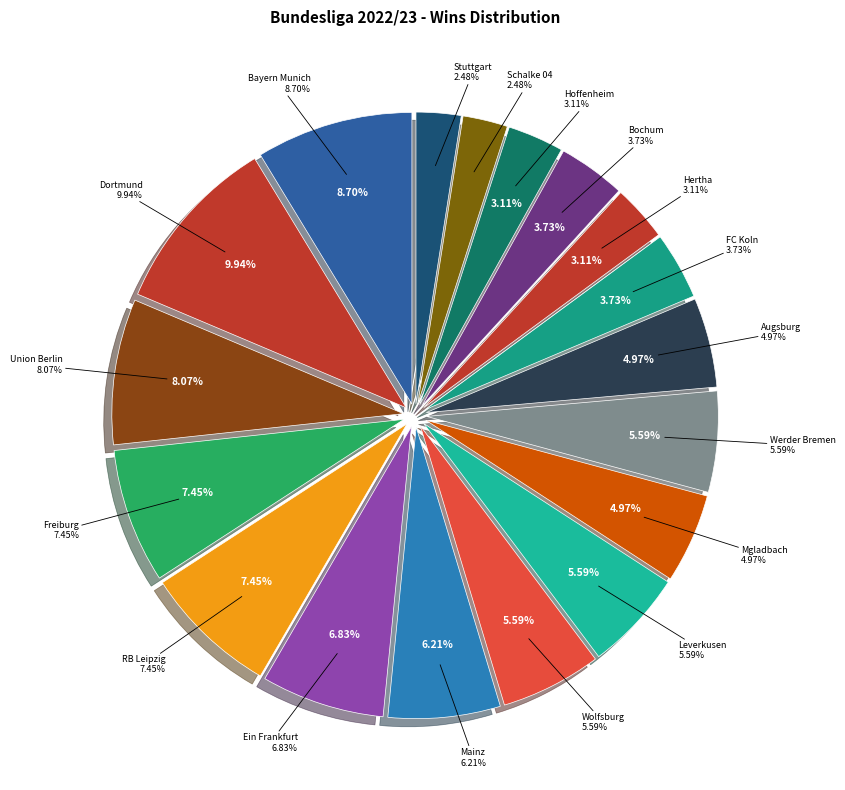

Rank the categories by value from highest to lowest.

Dortmund, Bayern Munich, Union Berlin, Freiburg, RB Leipzig, Ein Frankfurt, Mainz, Wolfsburg, Leverkusen, Werder Bremen, Mgladbach, Augsburg, FC Koln, Bochum, Hertha, Hoffenheim, Schalke 04, Stuttgart